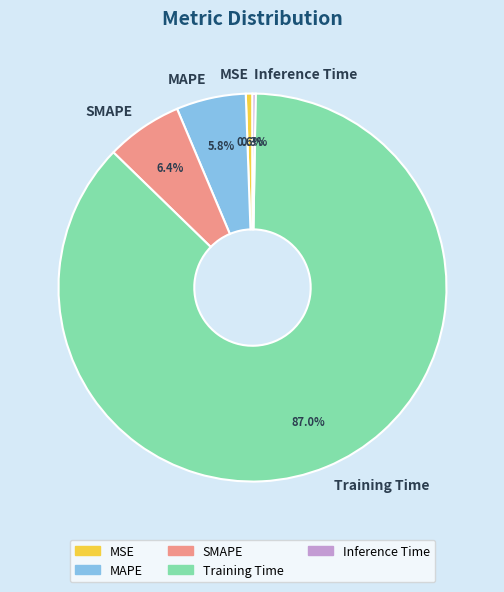

How much of the chart is everything except MSE?

99.4%